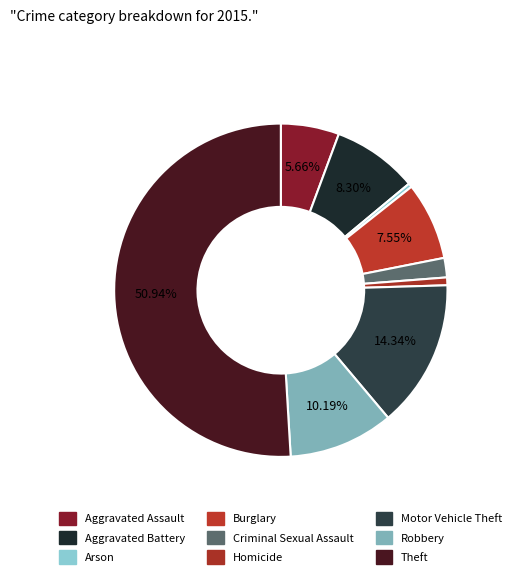

The Homicide slice represents 1% of the pie. True or false?

True